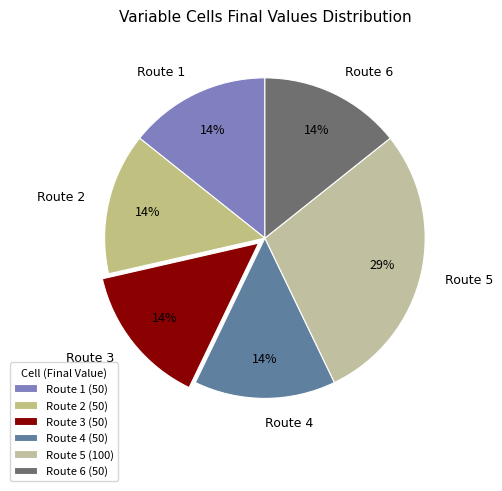

To the nearest percent, what portion does Route 3 represent?

14%